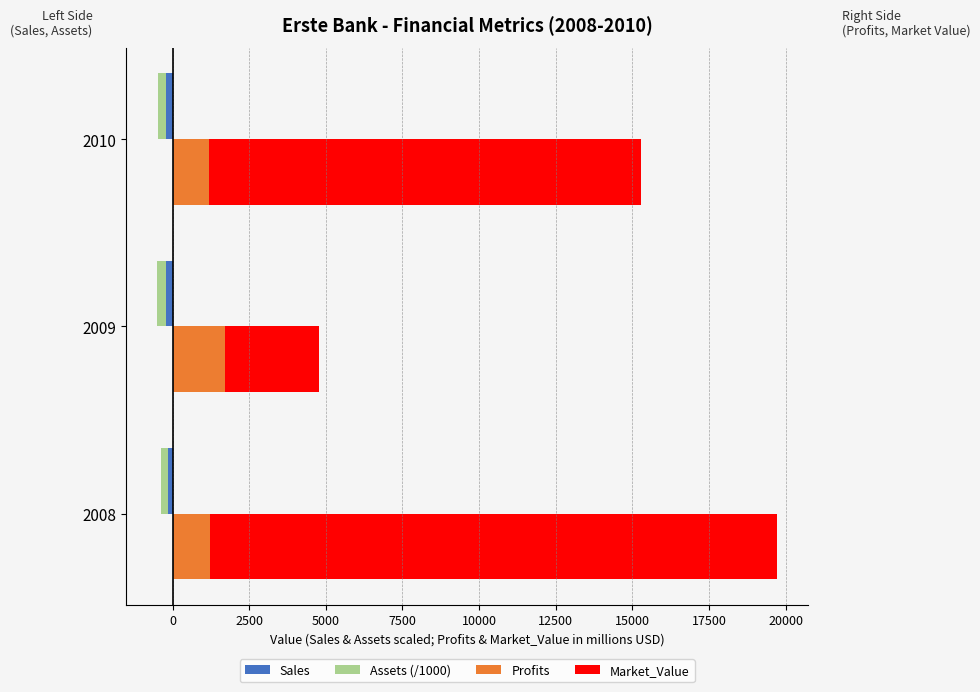

Reading right to left, extract all data points from this chart.

Sales: 2500=-202.7	0=-205.7	2500=-147.8
Assets (/1000): 2500=-278.9	0=-292.5	2500=-239.3
Profits: 2500=1200.0	0=1710.0	2500=1230.0
Market_Value: 2500=14070.0	0=3080.0	2500=18490.0